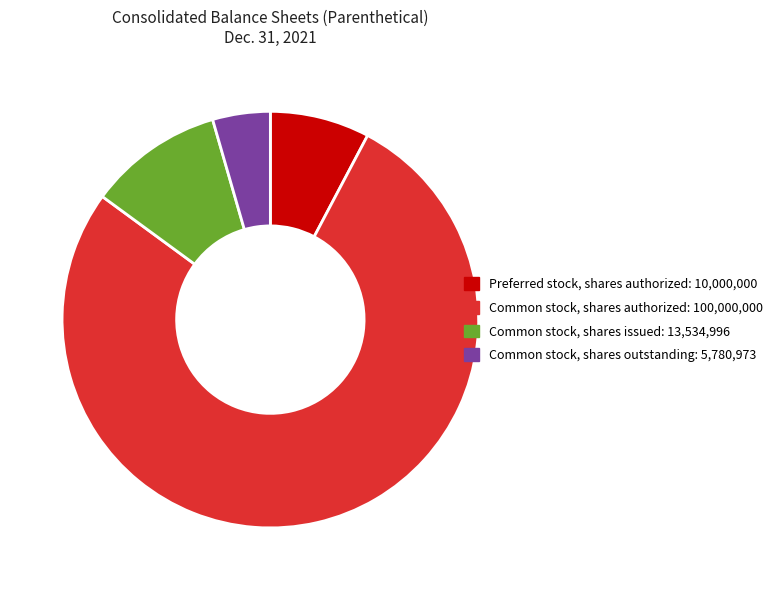

Do Common stock, shares authorized and Preferred stock, shares authorized together represent more than half of the pie?

Yes